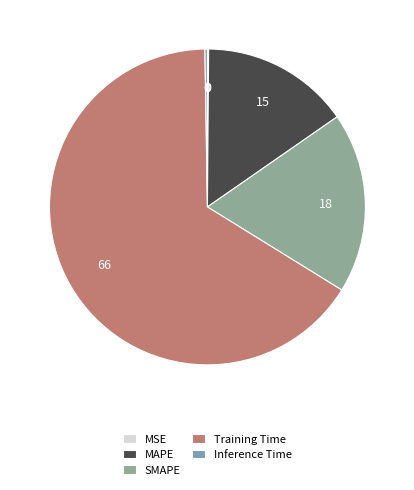

Which category has the smallest portion of the pie?

MSE